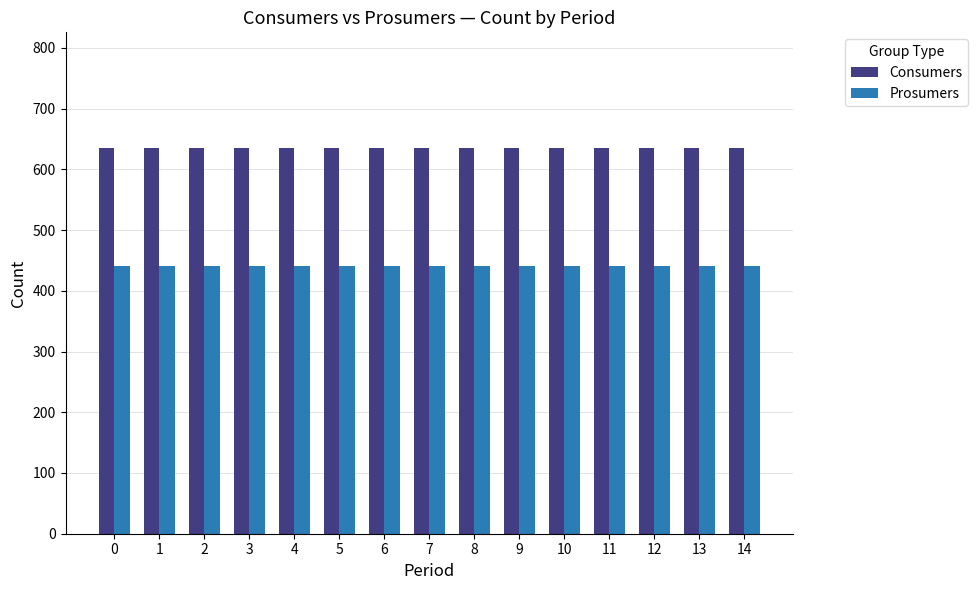

What is the spread (max minus min) of values at 14?

195